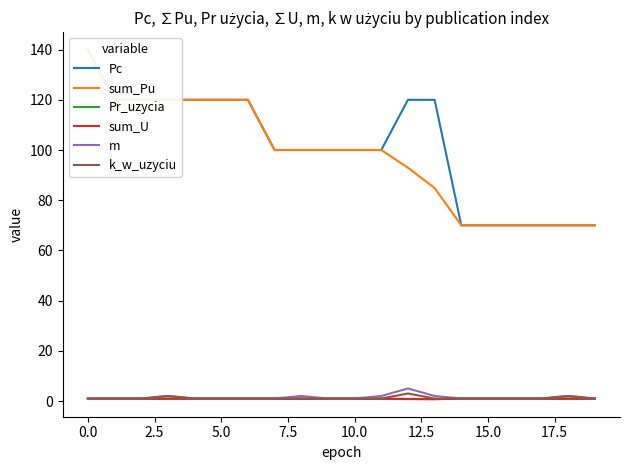

True or false: m and sum_Pu cross at least once.

False